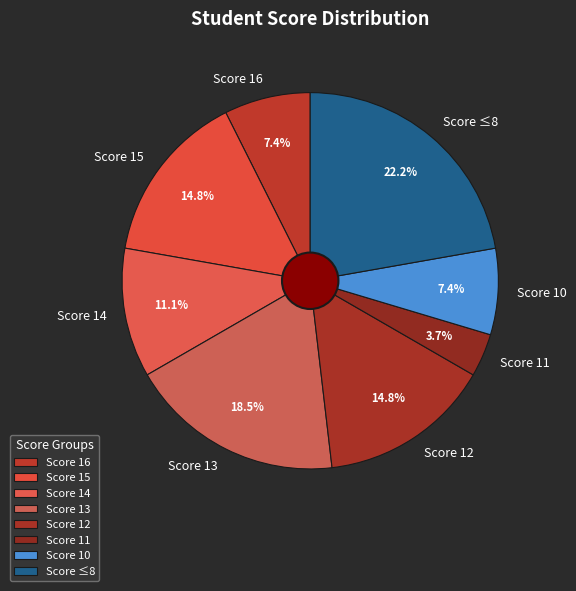

What is the ratio of the value at Score 14 to the value at Score 15?

0.8